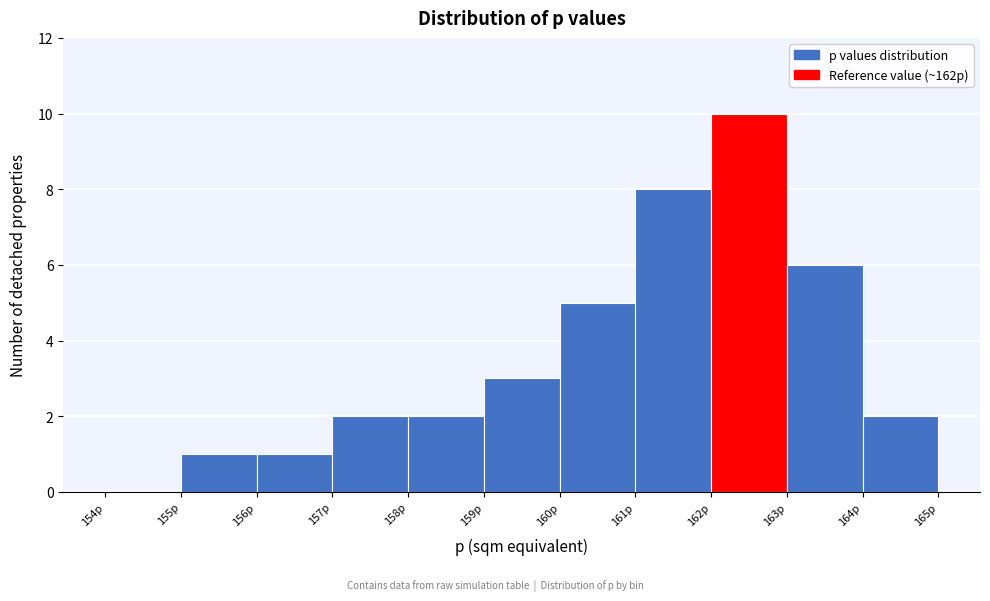

Reading left to right, transcribe this chart: for each bar, give the range it covers on the x-axis and its height. The values are not printed on the chart, so give them approximately, as read against the axis.

154 to 155: 0
155 to 156: 1
156 to 157: 1
157 to 158: 2
158 to 159: 2
159 to 160: 3
160 to 161: 5
161 to 162: 8
162 to 163: 10
163 to 164: 6
164 to 165: 2